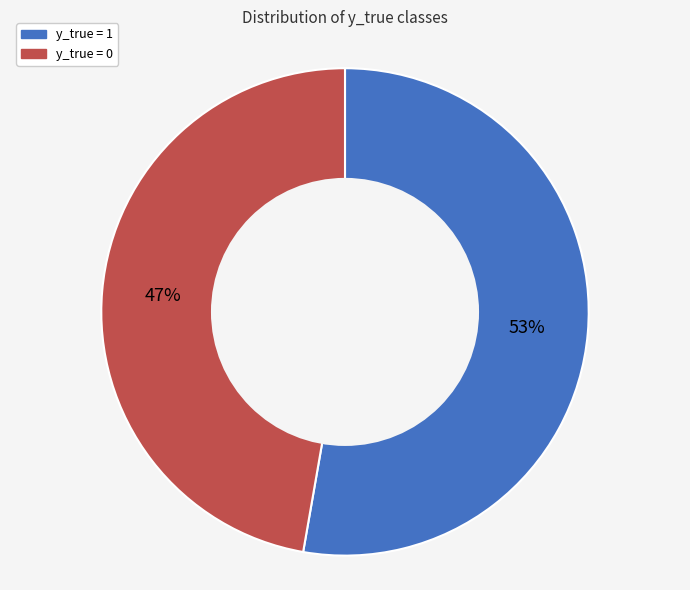

The y_true = 1 slice represents 39% of the pie. True or false?

False